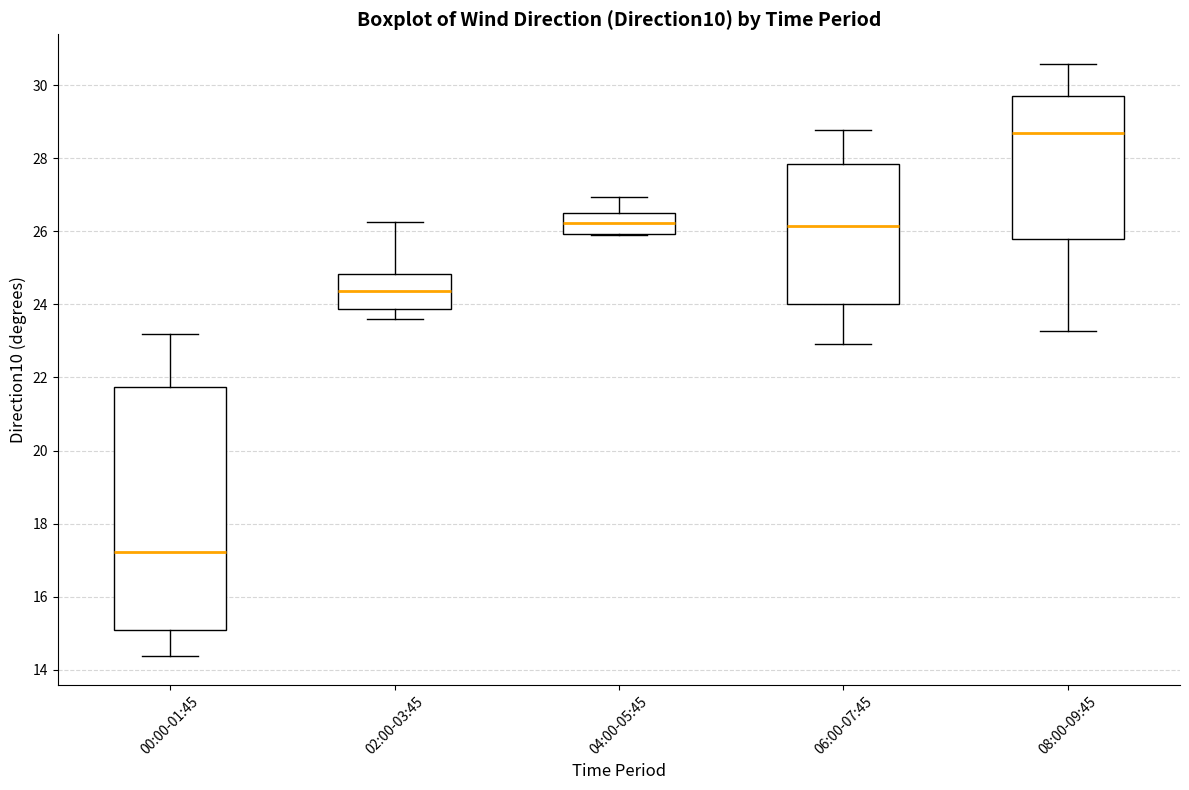

Reading left to right, transcribe this box plot: for each box, give where its median line is, the range the box spans, and where its two whiskers end, as read against the y-axis. The values are not printed on the chart, so give them approximately, as read against the axis.

00:00-01:45: median 17.2, box 15.0 to 21.8, whiskers 14.4 to 23.2
02:00-03:45: median 24.4, box 23.8 to 24.8, whiskers 23.6 to 26.2
04:00-05:45: median 26.2, box 26.0 to 26.6, whiskers 25.8 to 27.0
06:00-07:45: median 26.2, box 24.0 to 27.8, whiskers 23.0 to 28.8
08:00-09:45: median 28.6, box 25.8 to 29.8, whiskers 23.2 to 30.6